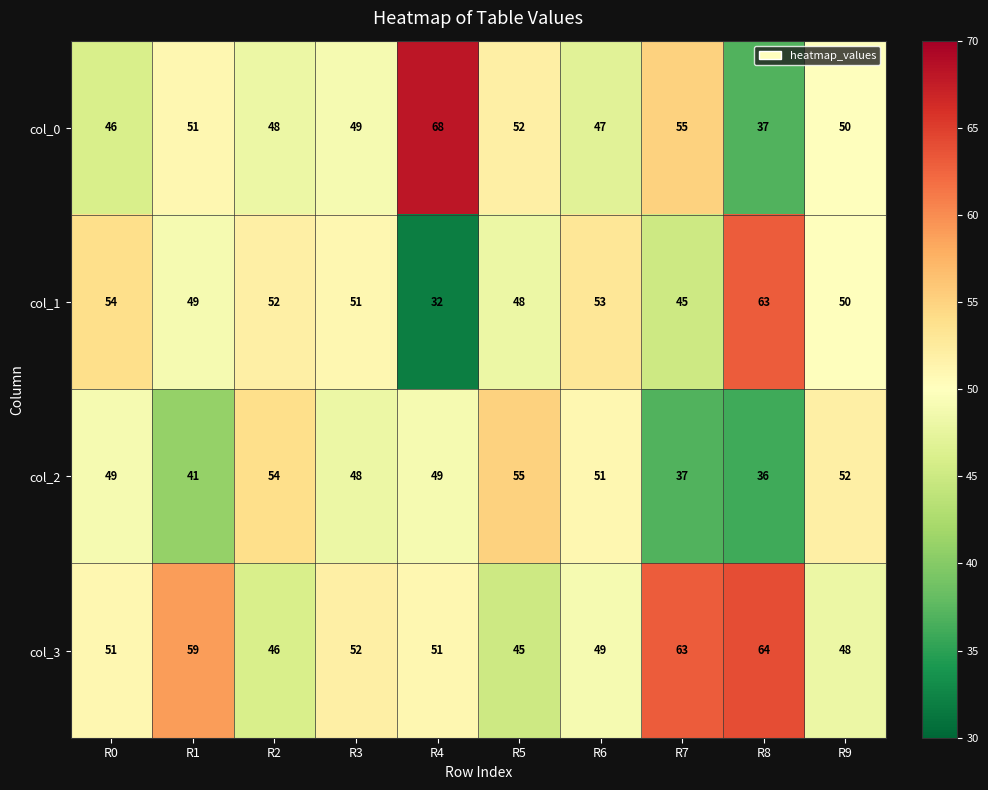

At how many categories does at least one series exceed 45?

10